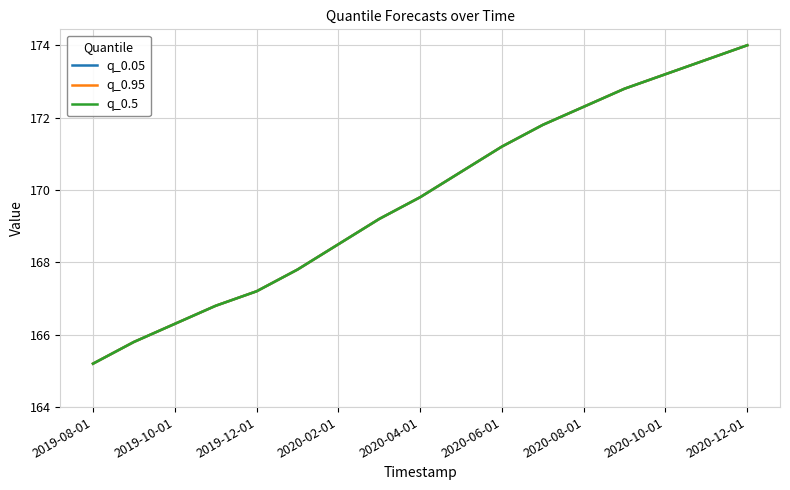

True or false: q_0.05 and q_0.95 cross at least once.

False